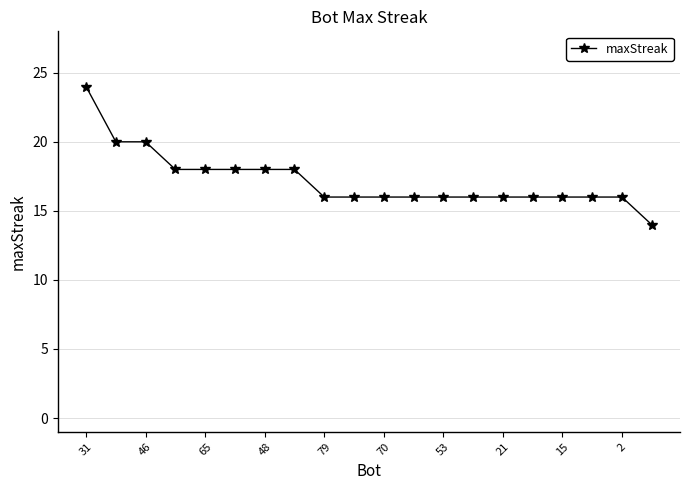

What is the greatest value displayed?

24